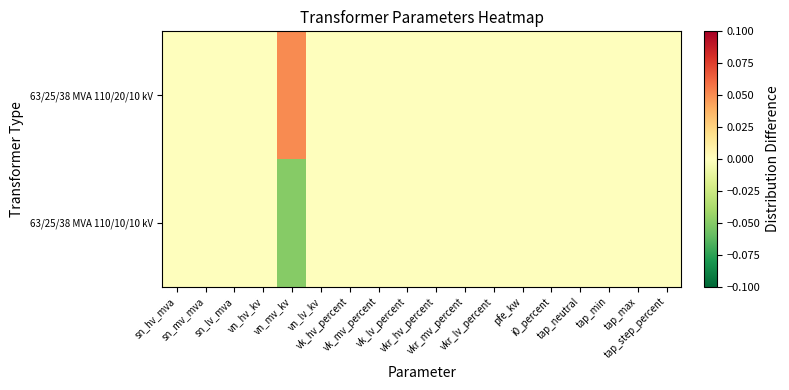

At which category is the sum across all series the highest?

sn_hv_mva